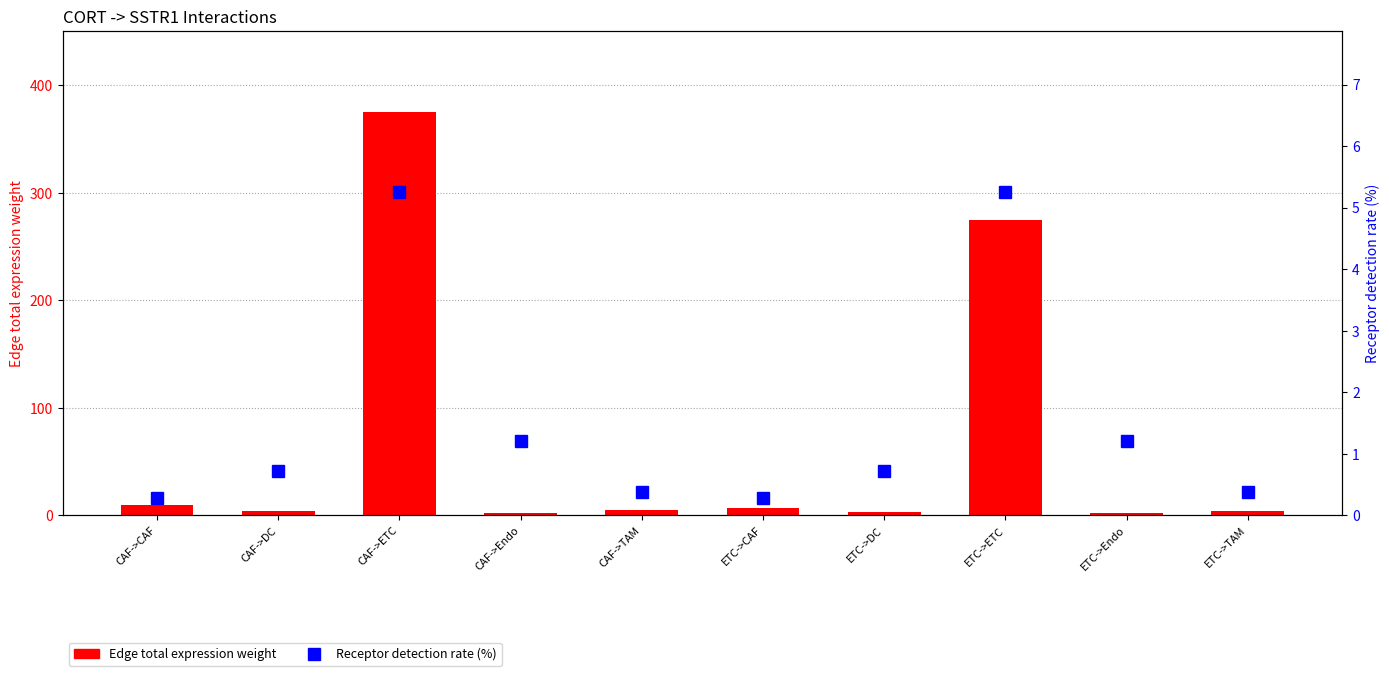

How many values in the Edge total expression weight series are below 5?

5